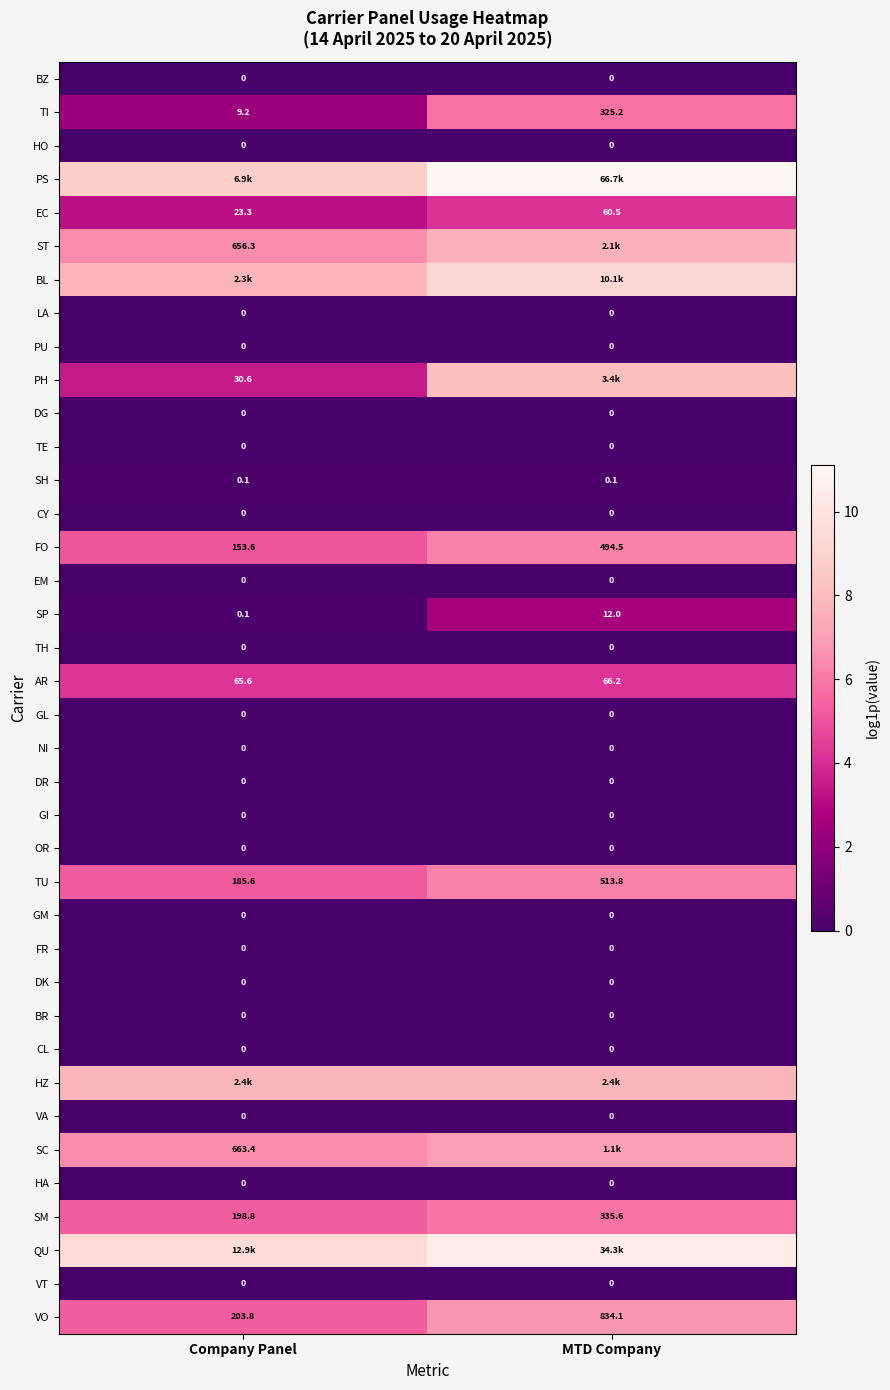

How many data points in EC are less than 60?

1